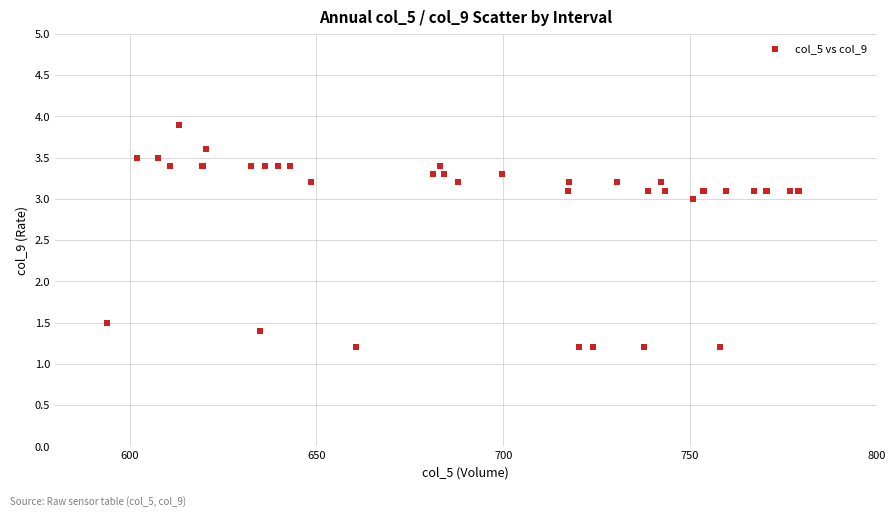

What Y value in the scatter plot is closest to 2?

1.5